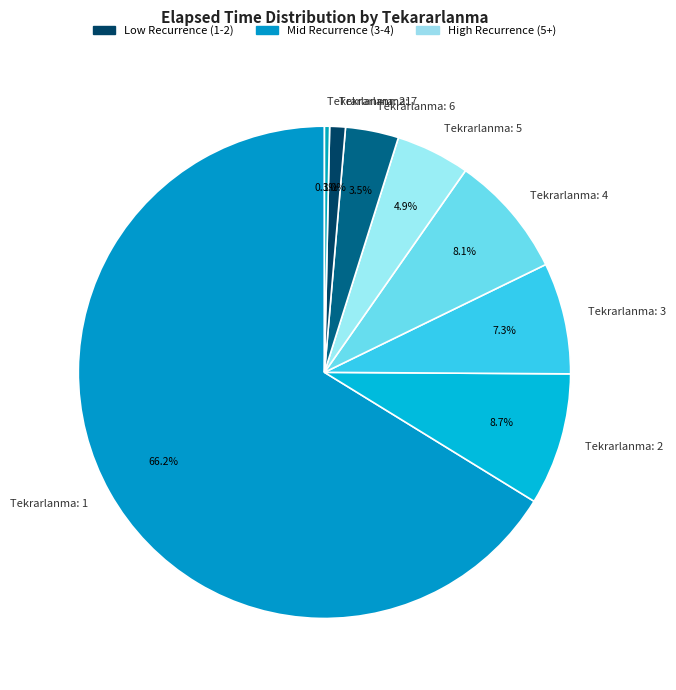

What is the smallest slice in the pie chart?

Tekrarlanma: 21